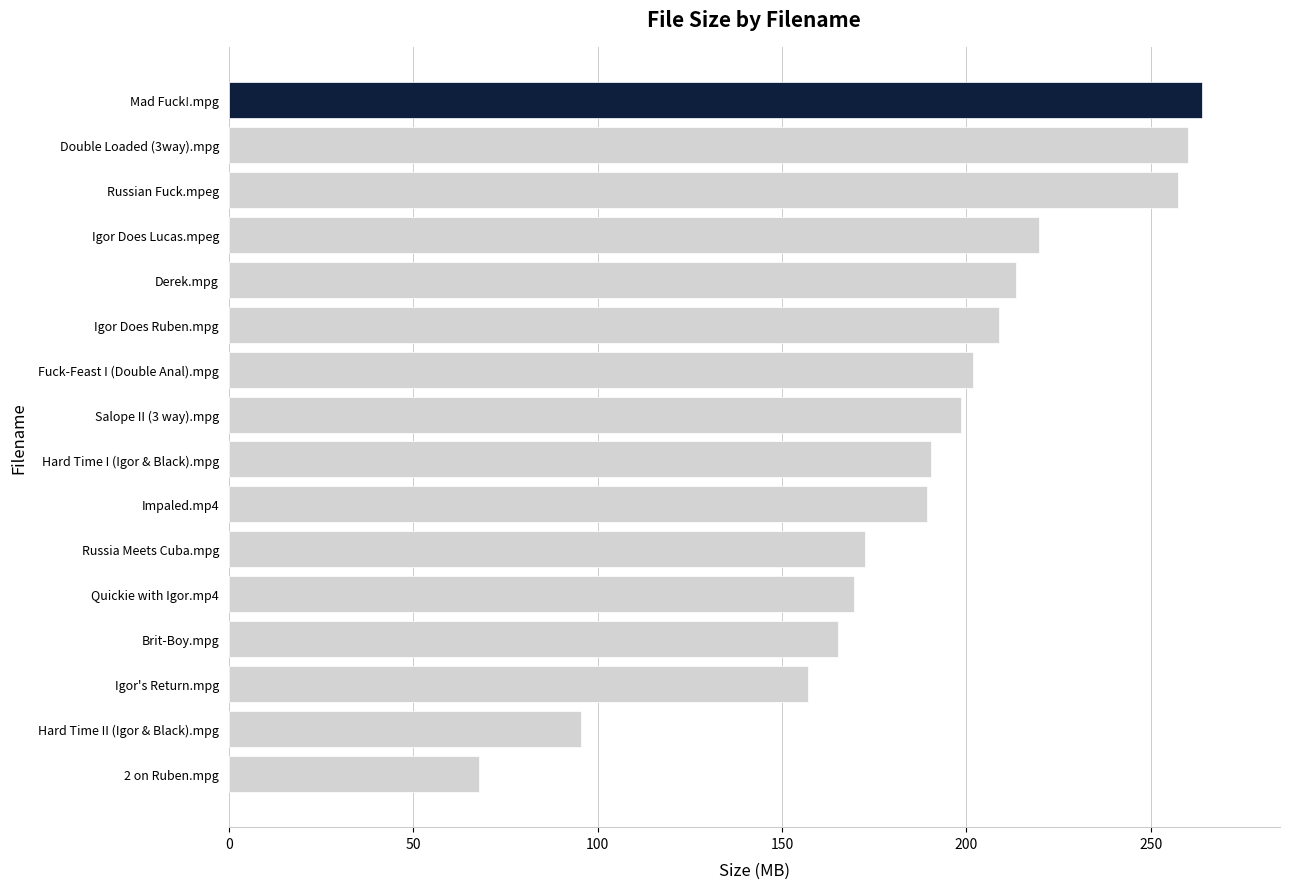

What is the difference between the second highest and second lowest values?

164.5